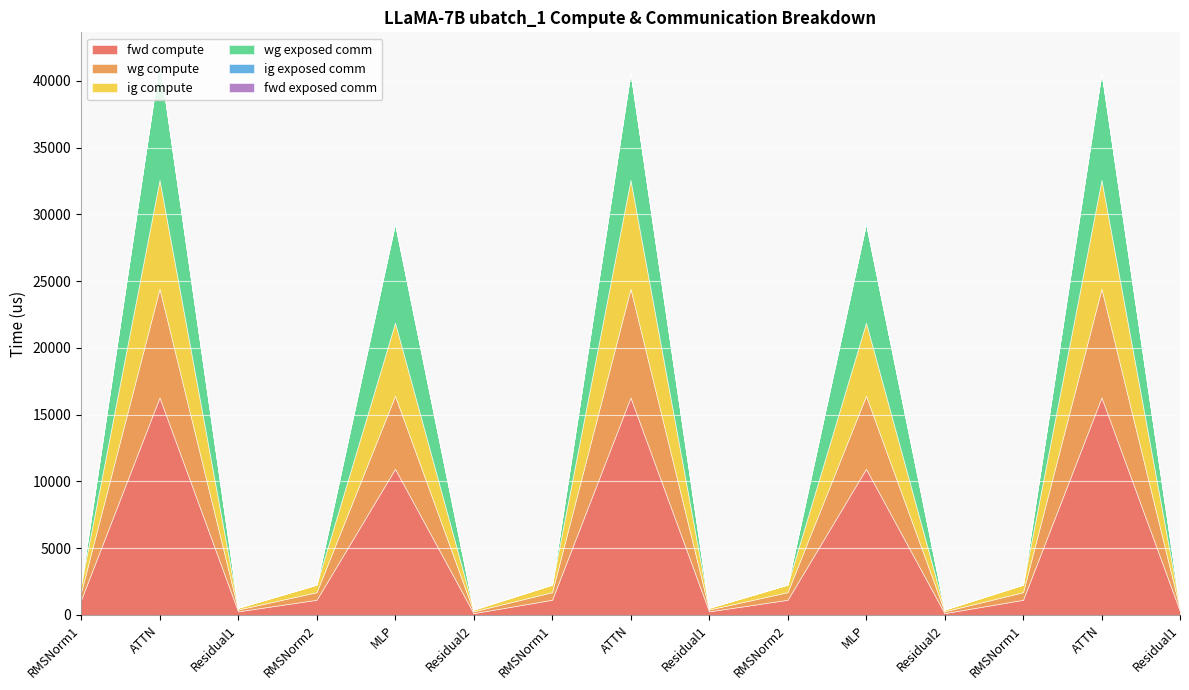

True or false: ig exposed comm and wg compute intersect in this chart.

False